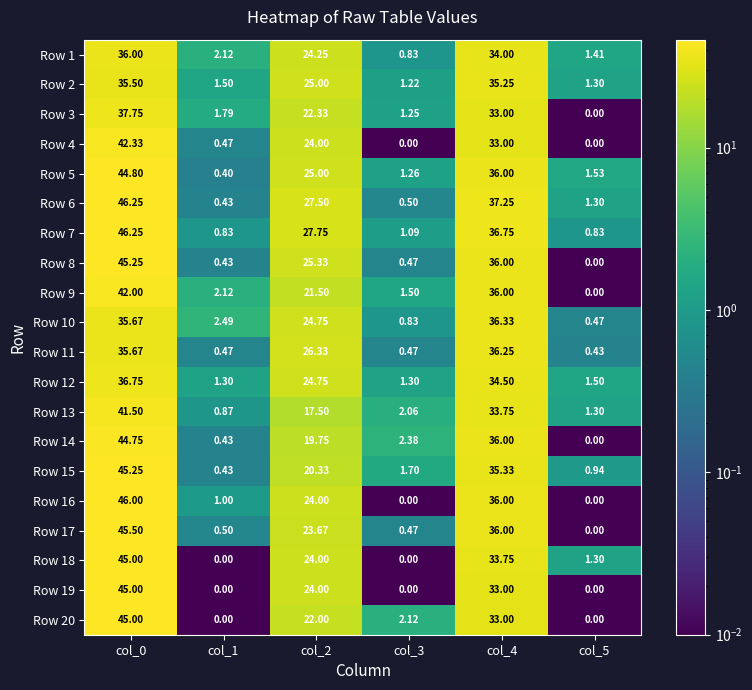

Is the value of Row 5 at col_0 greater than the value of Row 12 at col_3?

Yes